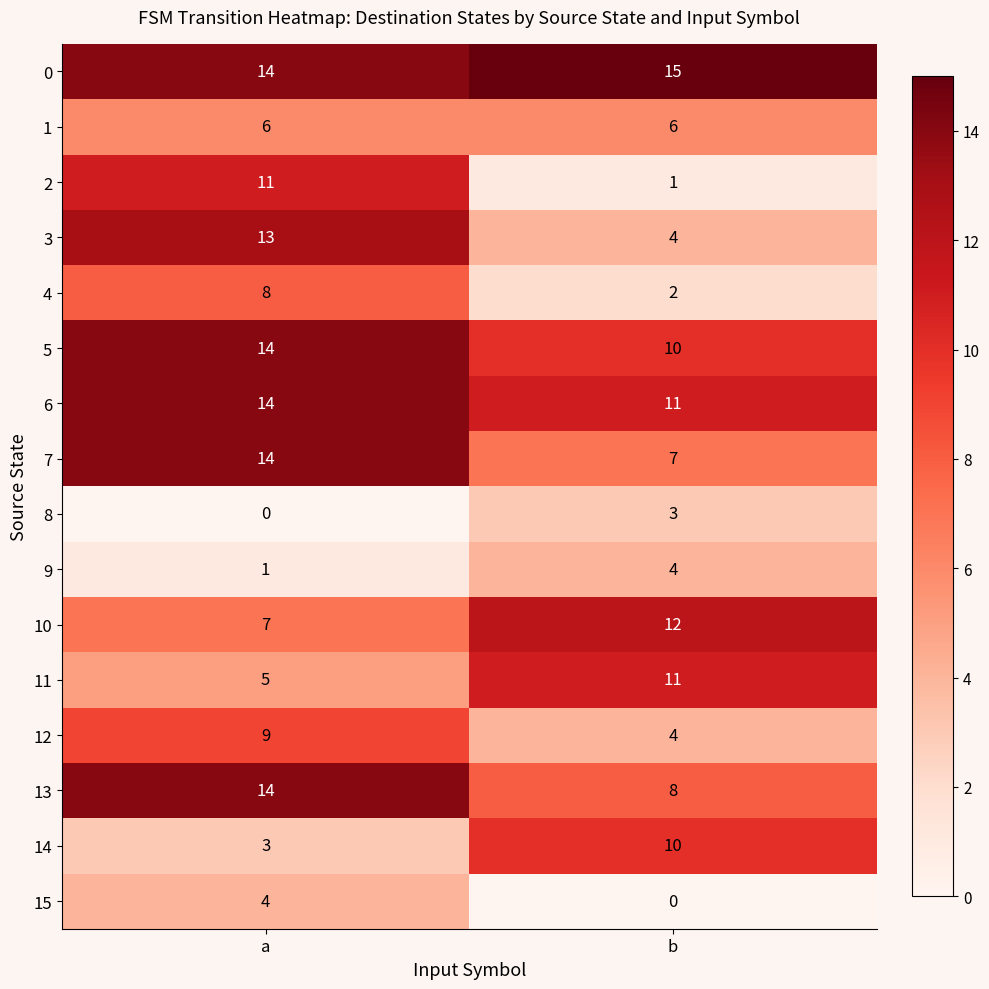

What is the spread (max minus min) of values at b?

15